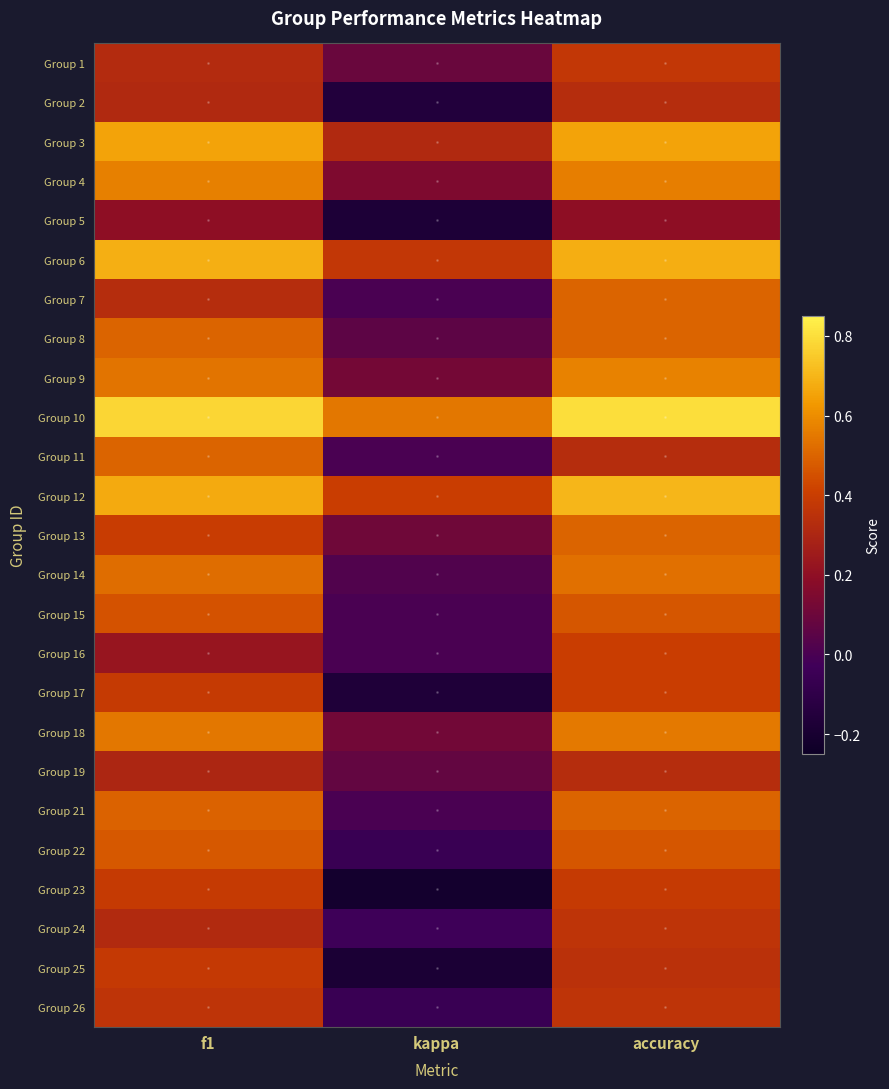

At how many categories does at least one series exceed 0?

3